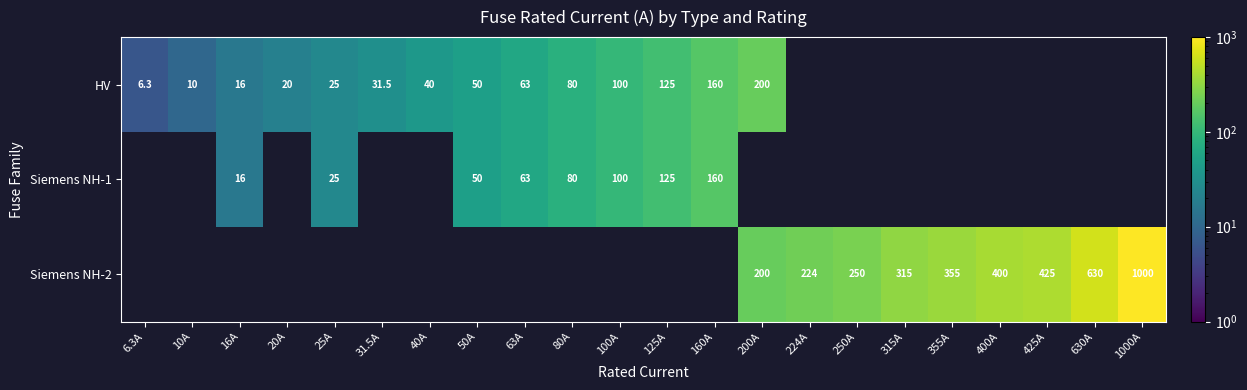

Is it true that HV equals 100.0 at 100A?

True